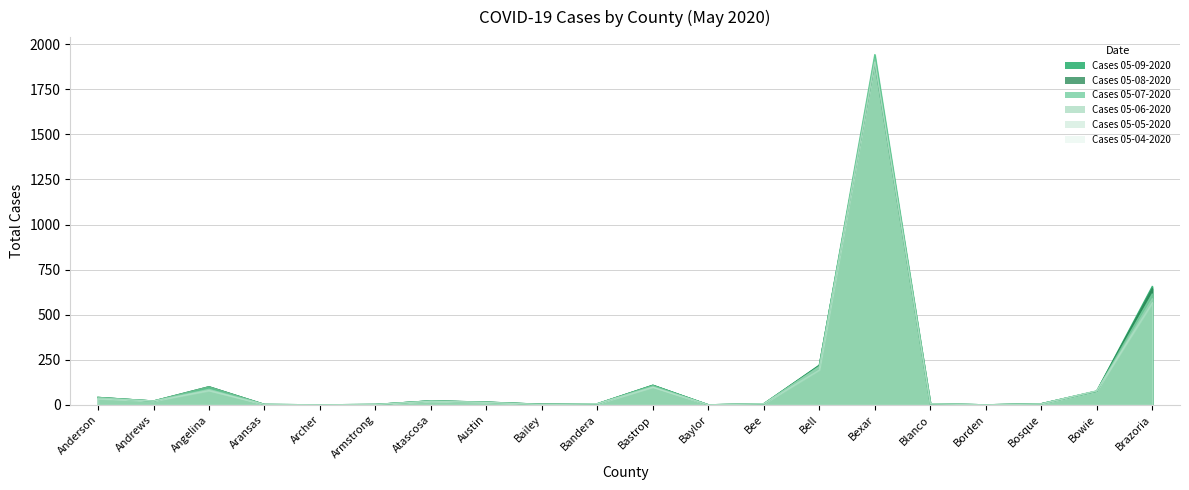

Which series ends up on top after the final intersection of Cases 05-04-2020 and Cases 05-08-2020?

Cases 05-08-2020